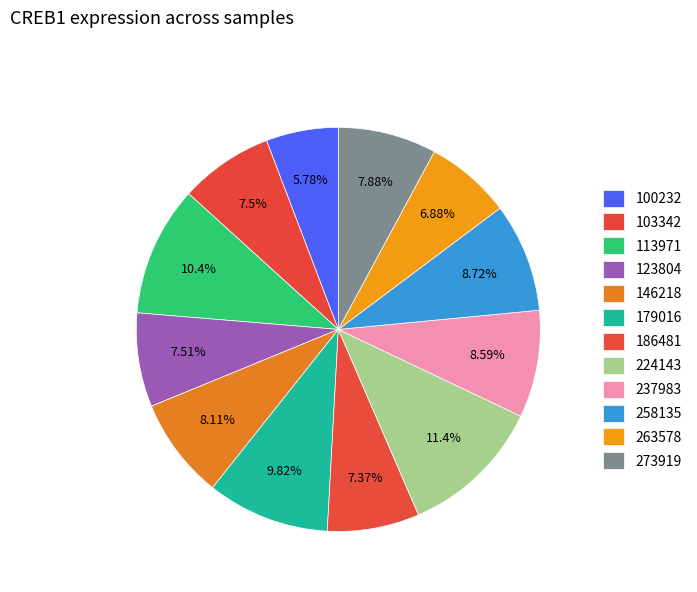

Count the number of slices in the pie.

12